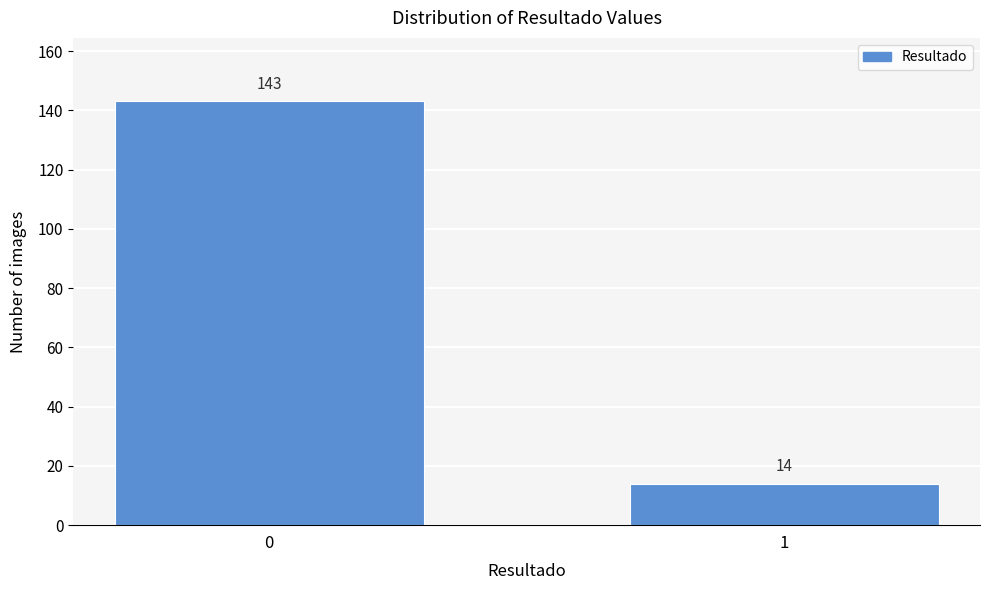

Reading left to right, what are all the values shown in this chart?

0=143	1=14